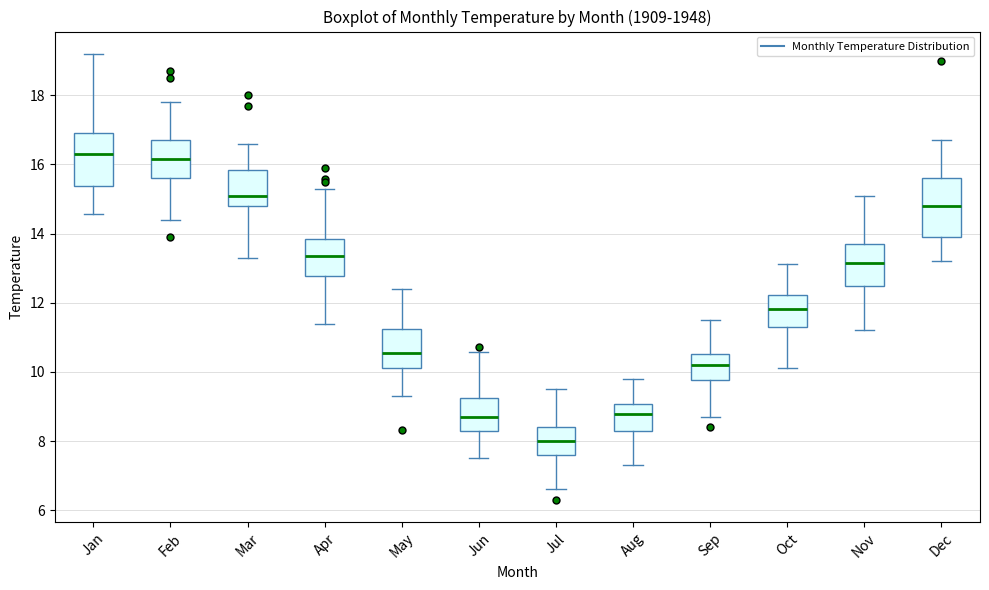

Reading left to right, read every box against the y-axis: the position of its median line, the range the box covers, and the ends of its whiskers. The values are not printed on the chart, so give them approximately, as read against the axis.

Jan: median 16.4, box 15.4 to 17.0, whiskers 14.6 to 19.2
Feb: median 16.2, box 15.6 to 16.8, whiskers 14.4 to 17.8
Mar: median 15.2, box 14.8 to 15.8, whiskers 13.4 to 16.6
Apr: median 13.4, box 12.8 to 13.8, whiskers 11.4 to 15.4
May: median 10.6, box 10.2 to 11.2, whiskers 9.4 to 12.4
Jun: median 8.8, box 8.2 to 9.2, whiskers 7.6 to 10.6
Jul: median 8.0, box 7.6 to 8.4, whiskers 6.6 to 9.6
Aug: median 8.8, box 8.2 to 9.0, whiskers 7.4 to 9.8
Sep: median 10.2, box 9.8 to 10.6, whiskers 8.8 to 11.6
Oct: median 11.8, box 11.4 to 12.2, whiskers 10.2 to 13.2
Nov: median 13.2, box 12.4 to 13.8, whiskers 11.2 to 15.2
Dec: median 14.8, box 14.0 to 15.6, whiskers 13.2 to 16.8